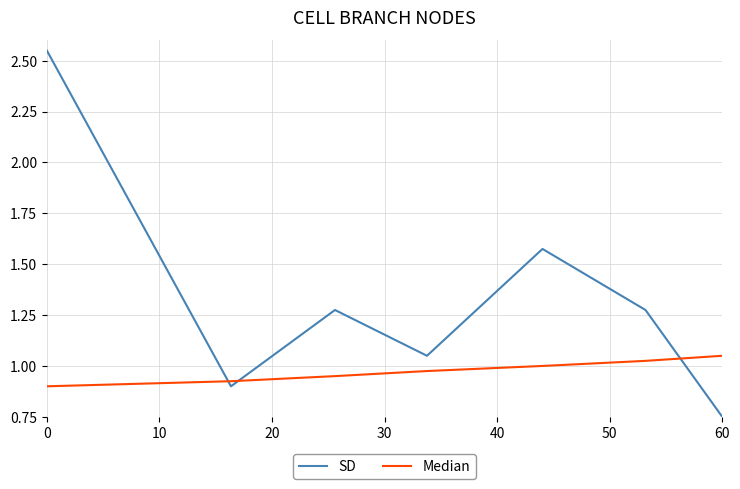

At how many categories does at least one series exceed 2?

1